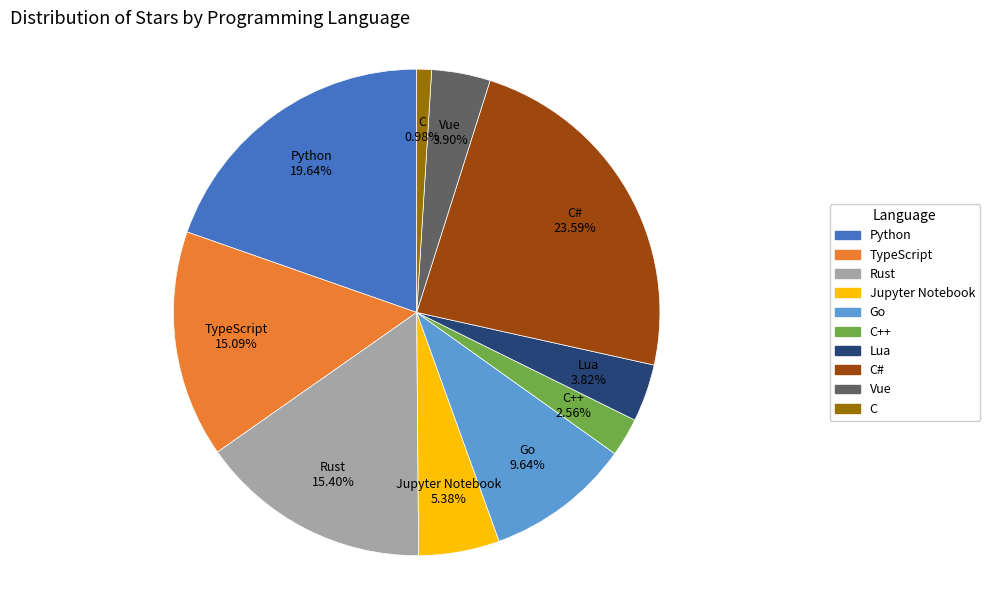

Is there a majority slice in this chart?

No